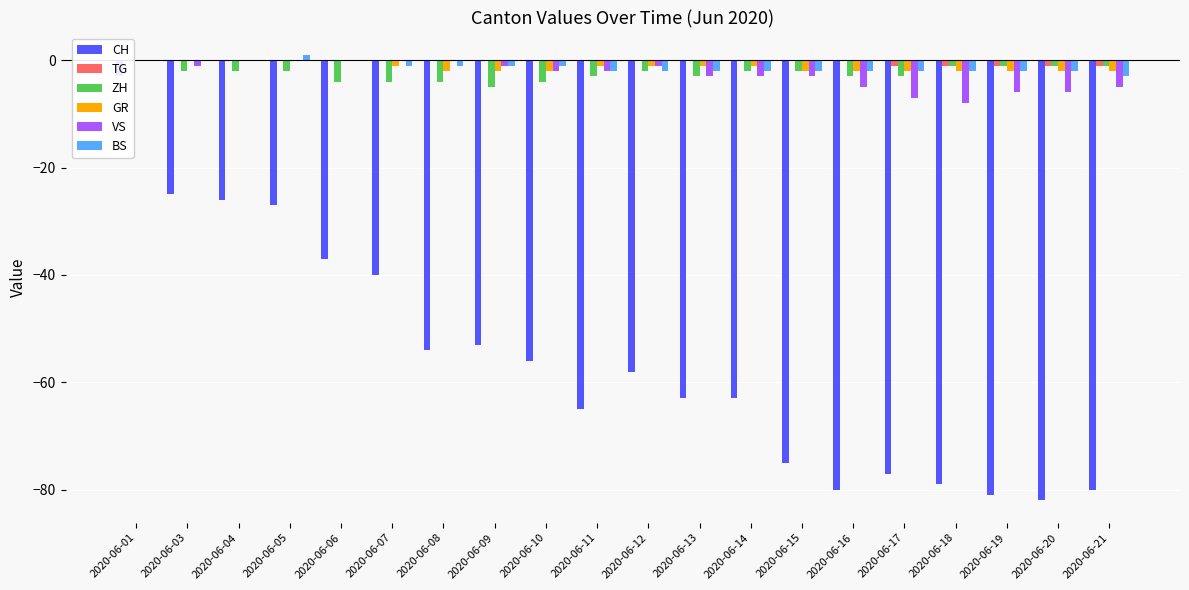

Is the value of BS at 2020-06-05 greater than the value of GR at 2020-06-11?

Yes